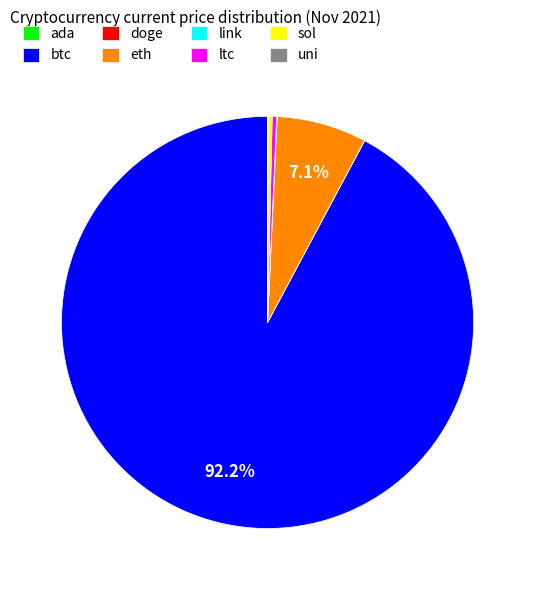

To the nearest percent, what is the average slice percentage?

12%